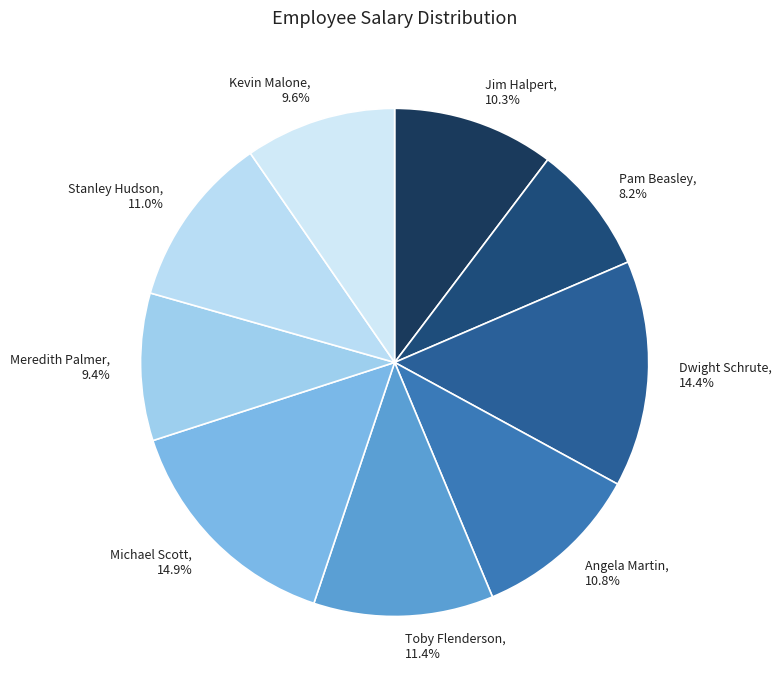

How many slices are in this pie chart?

9